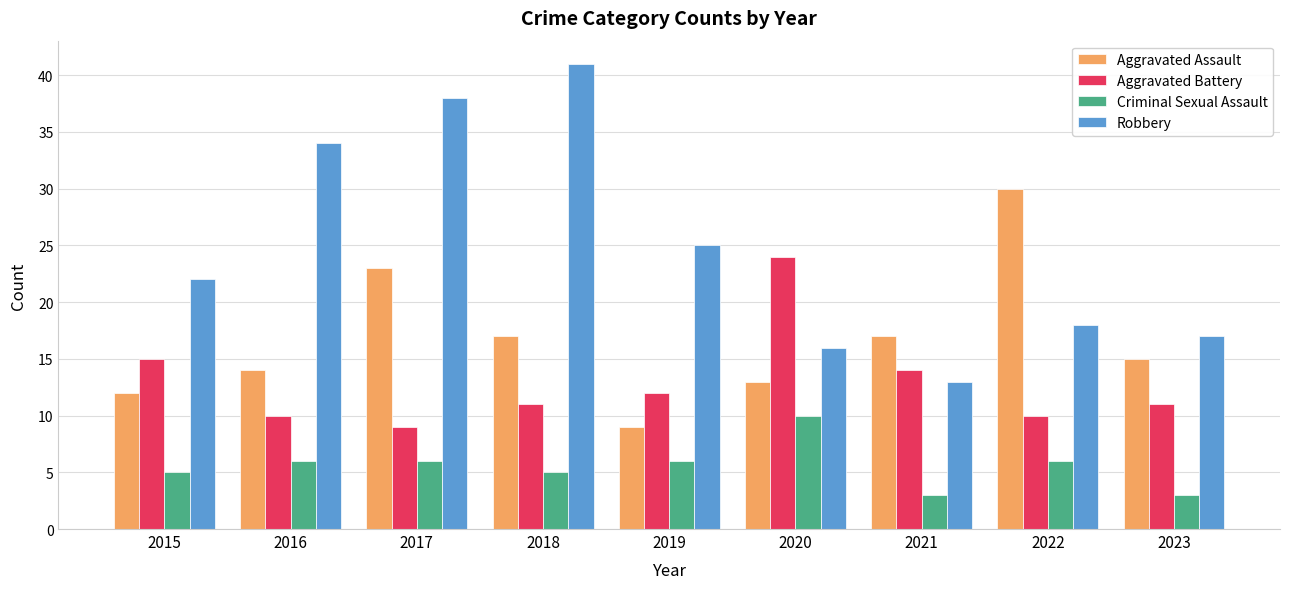

How many Criminal Sexual Assault values are between 5 and 6?

6